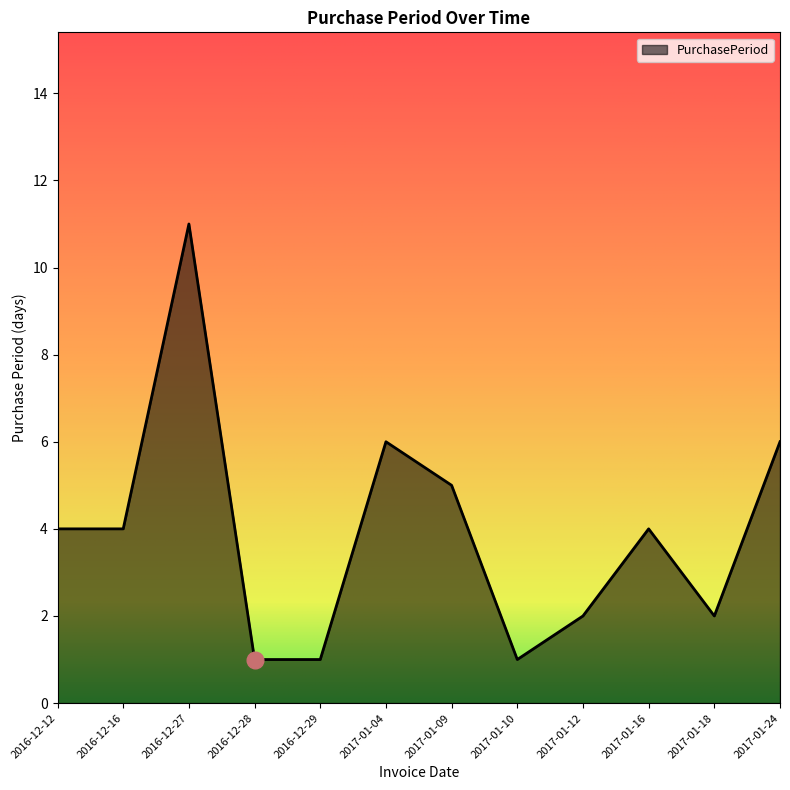

Reading right to left, extract all data points from this chart.

2017-01-24=6	2017-01-18=2	2017-01-16=4	2017-01-12=2	2017-01-10=1	2017-01-09=5	2017-01-04=6	2016-12-29=1	2016-12-28=1	2016-12-27=11	2016-12-16=4	2016-12-12=4